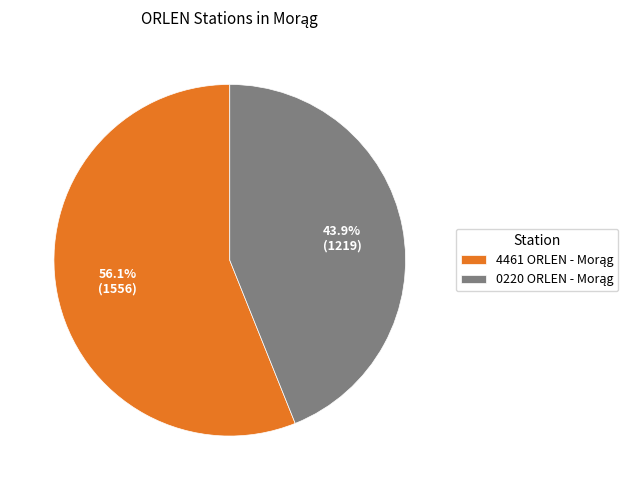

Is there a majority slice in this chart?

Yes